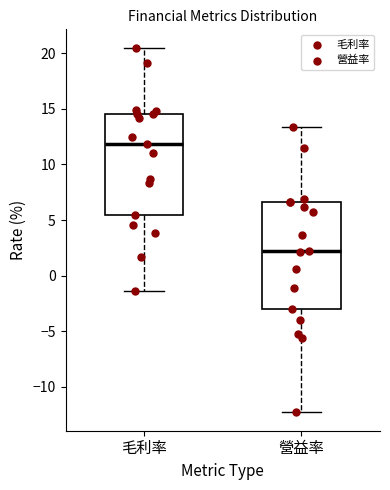

Where does the median line of the box for 營益率 sit on the y-axis? The values are not printed on the chart, so give them approximately, as read against the axis.

2.0